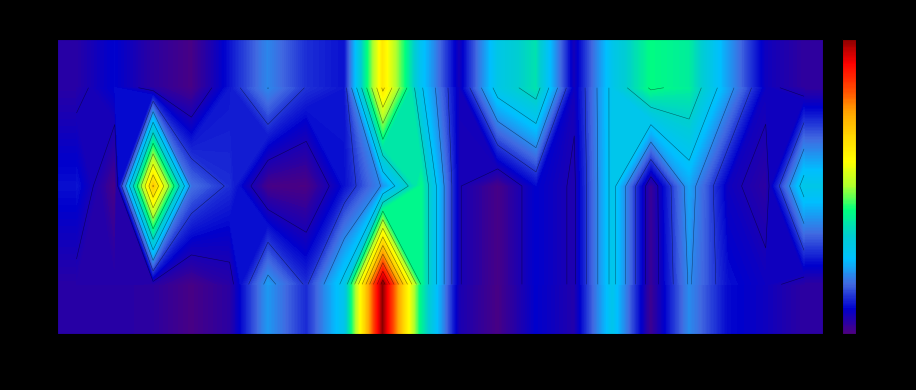

Where is 0 nearest to the value 513860?

20